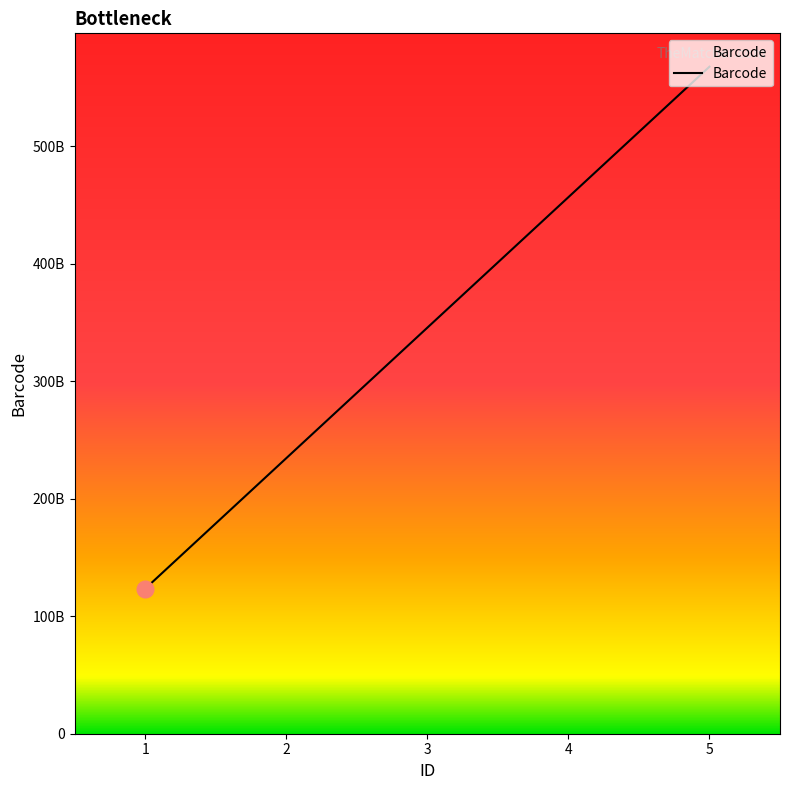

Where is the data nearest to the value 345673456234?

3